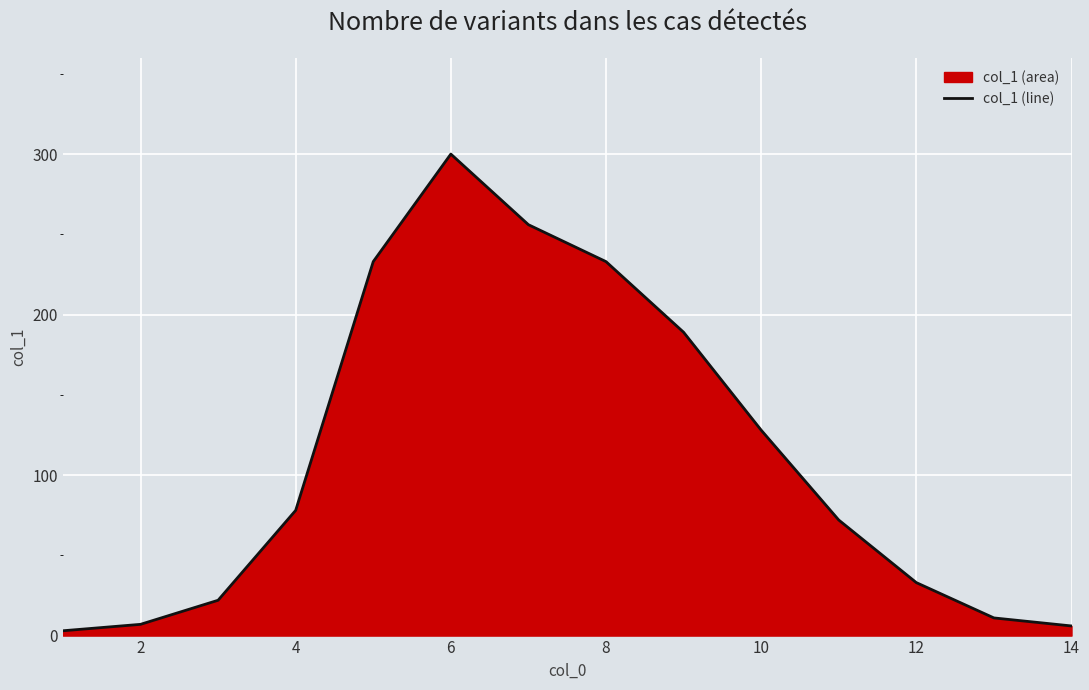

The value at 14 is 318. True or false?

False